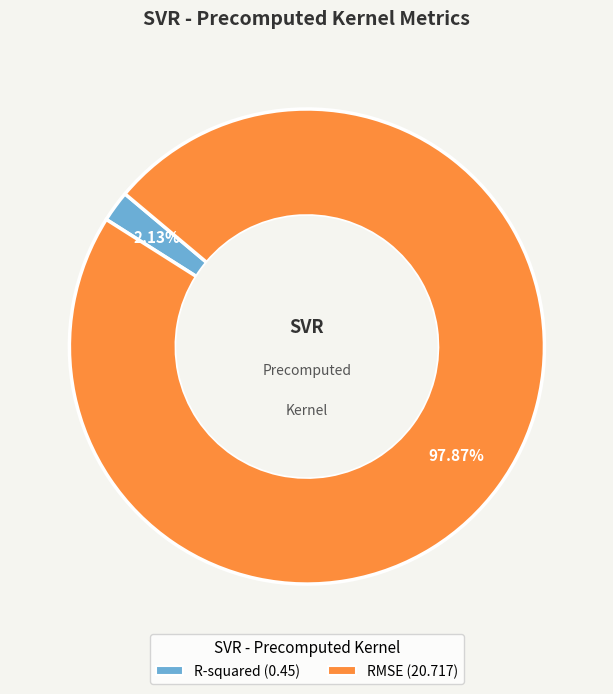

To the nearest percent, what is the average slice percentage?

50%